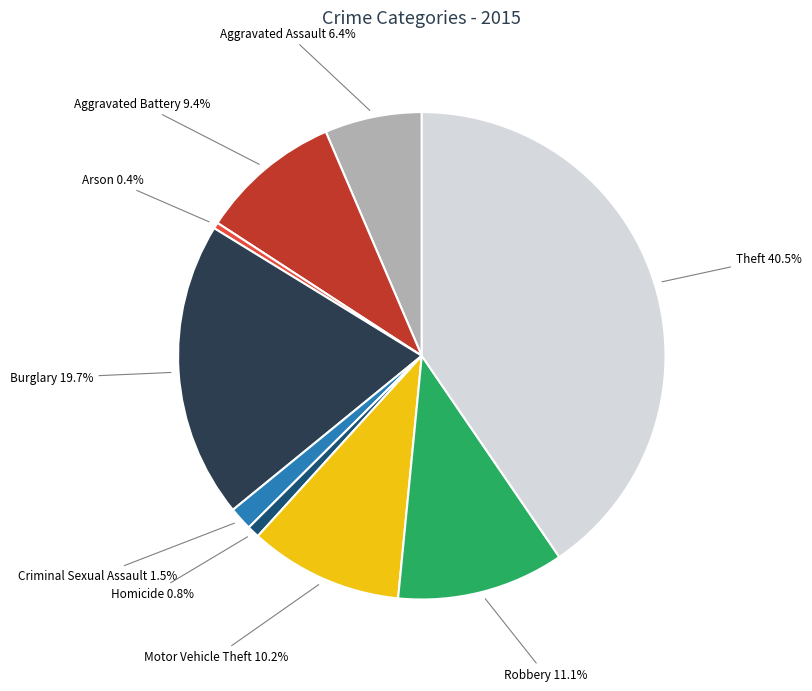

How many slices are in this pie chart?

9